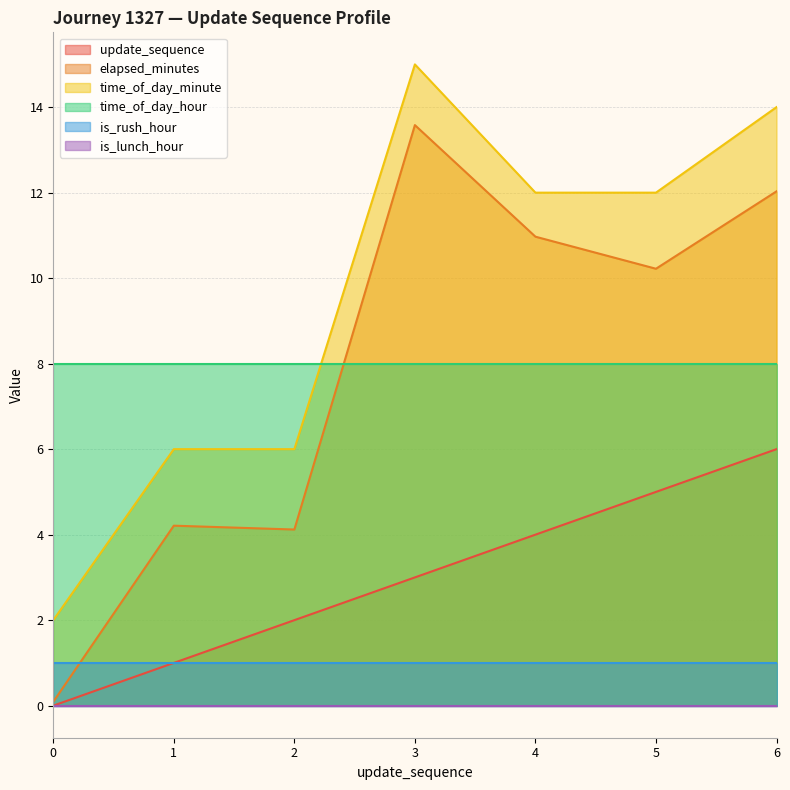

The value of time_of_day_minute at 6 is 6.3. True or false?

False